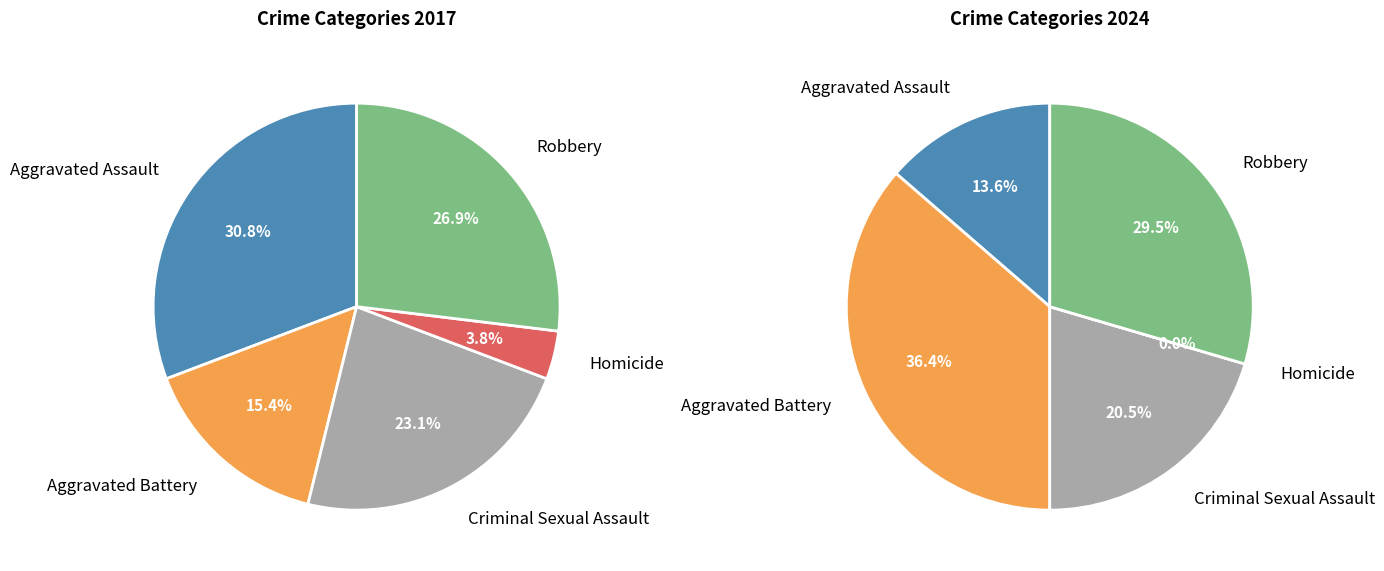

Combined, what portion of the pie is values_2017 and 2?

53.8%